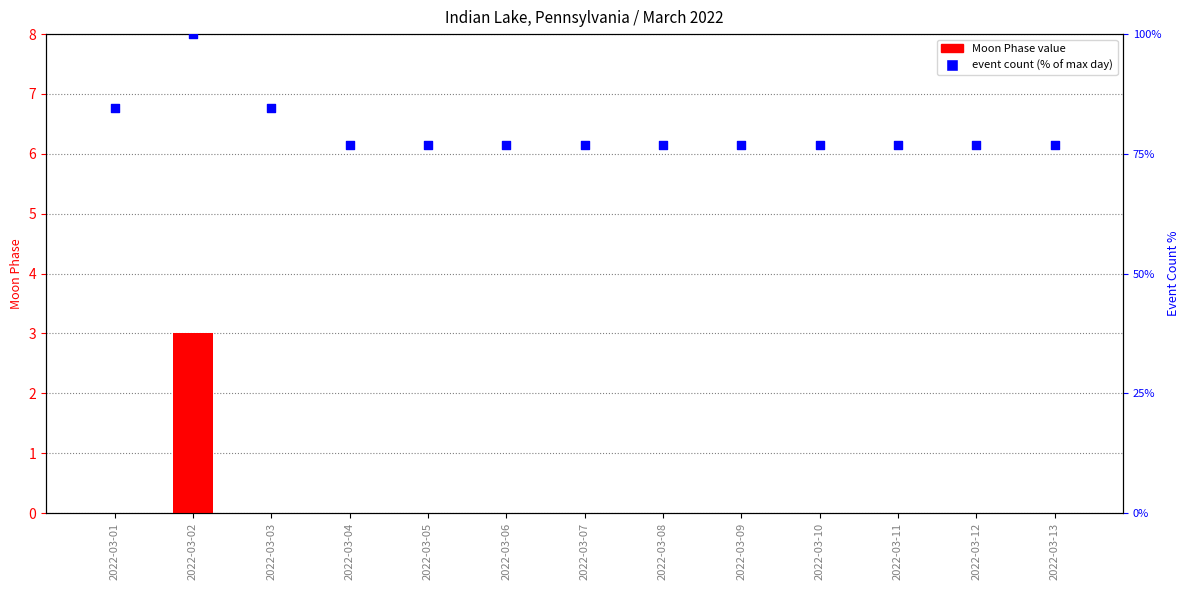

Is the value of Moon Phase value at 2022-03-06 greater than the value of event count (% of max day) at 2022-03-10?

No